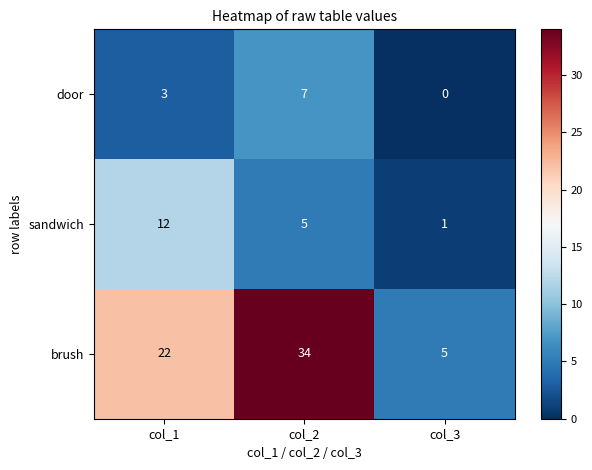

At which label is brush closest to 19?

col_1